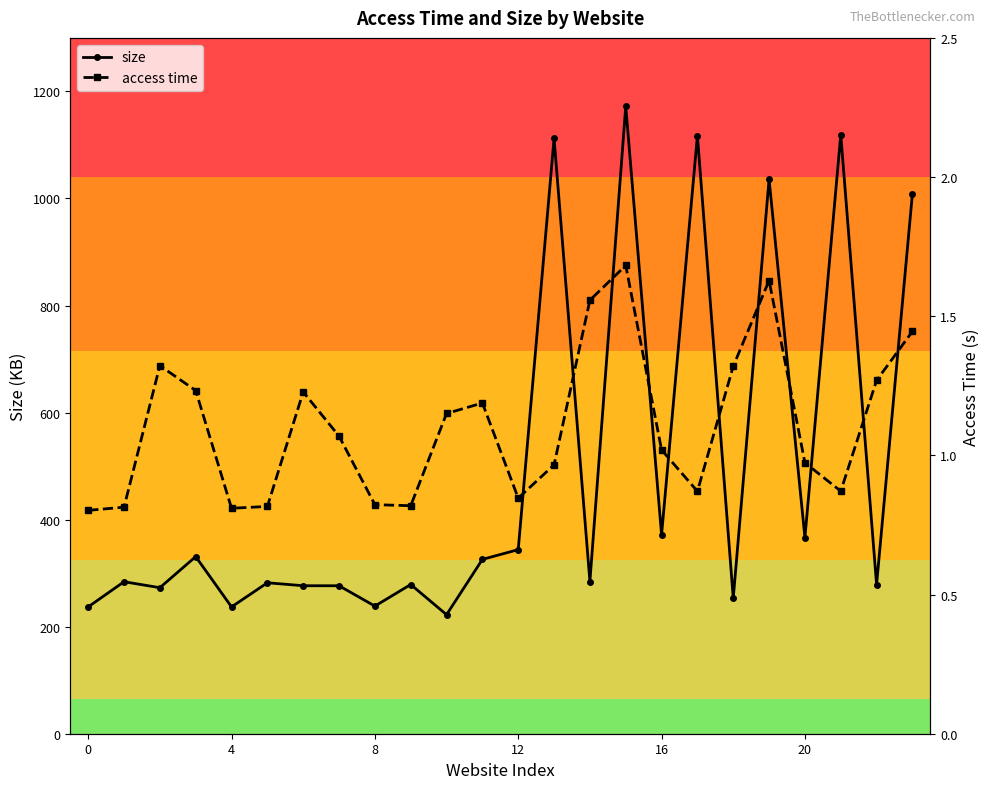

What is the average value of the size series?

488.6